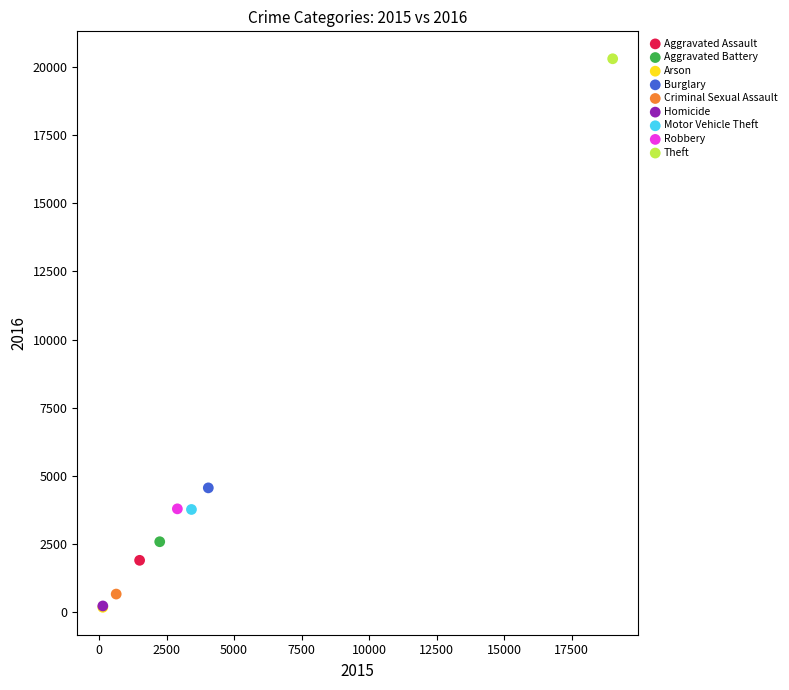

Which series reaches the maximum Y coordinate?

Theft